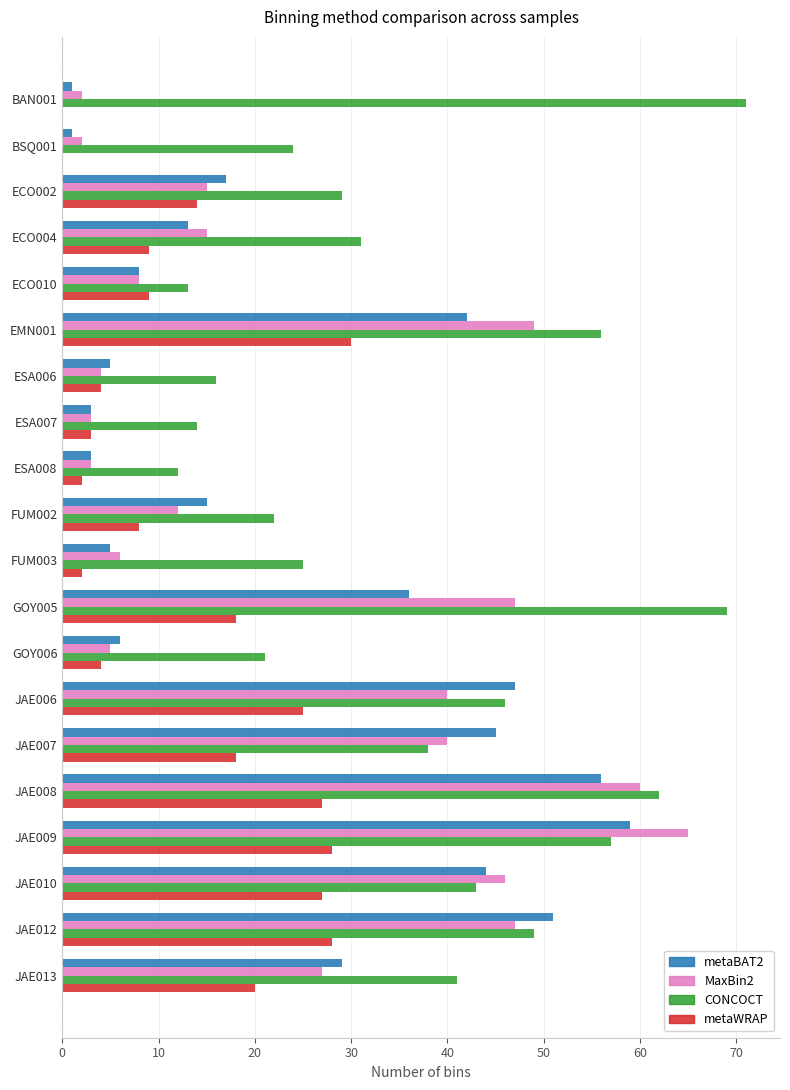

What is the total value across all series at ESA007?

23